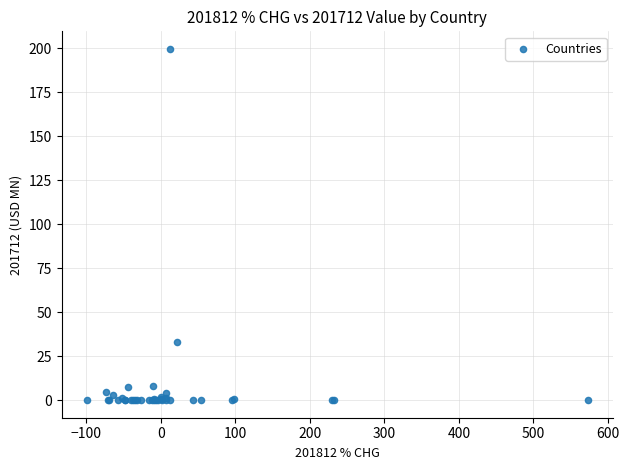

What Y value in the scatter plot is closest to 99?

33.1